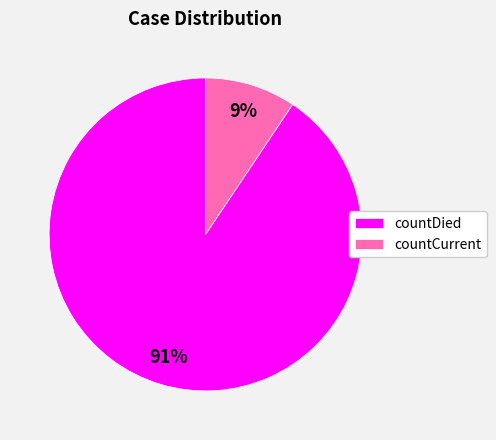

What percentage is the countCurrent slice, to the nearest percent?

9%